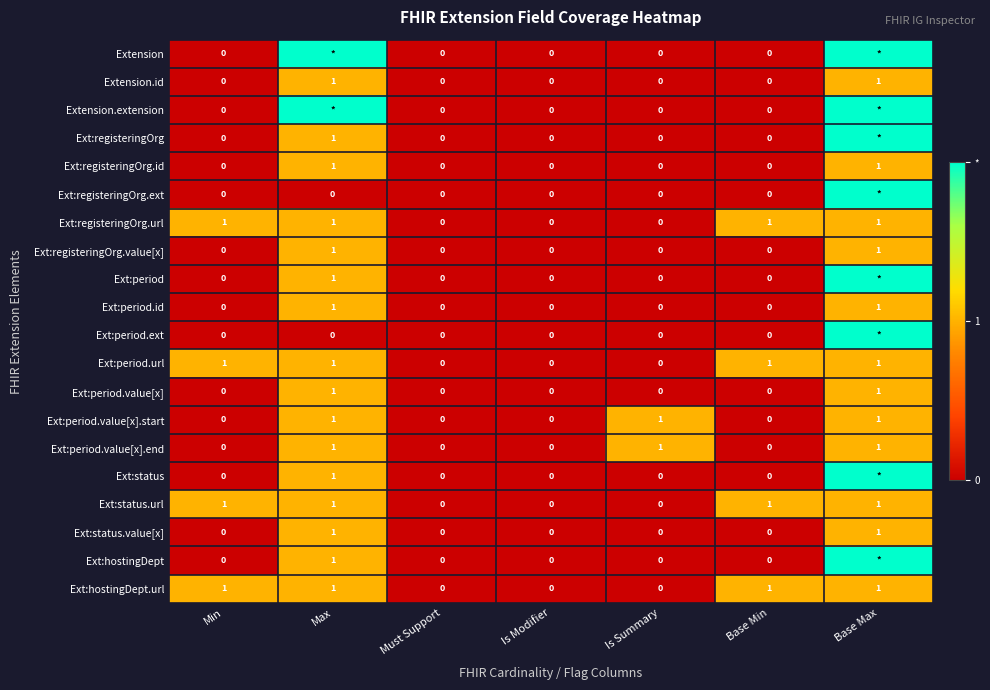

Is it true that Ext:registeringOrg.value[x] equals -1 at Base Min?

False